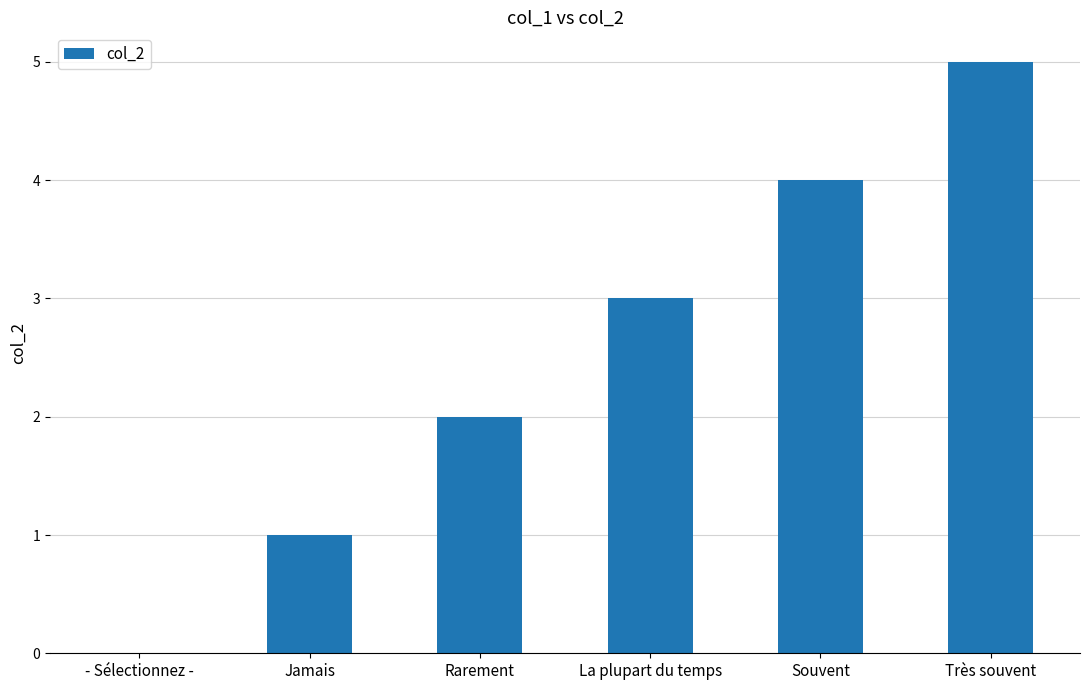

How many values are above zero?

5